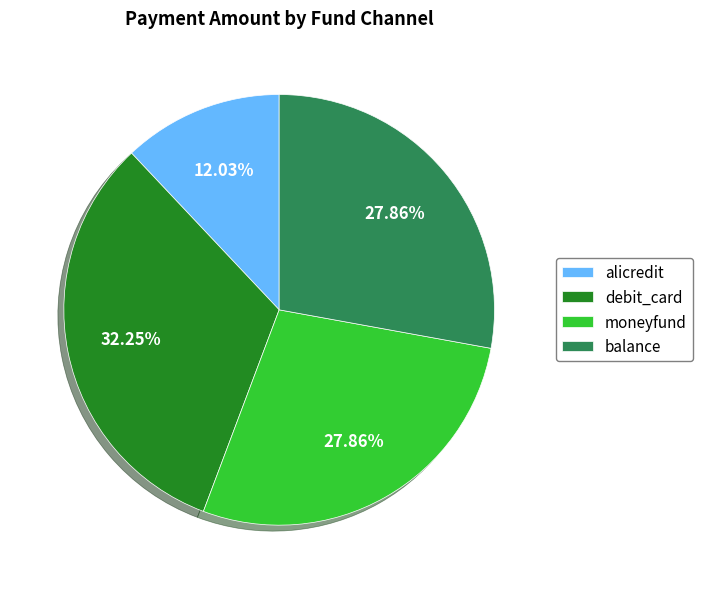

Approximately how many times larger is the value at balance compared to debit_card?

0.9